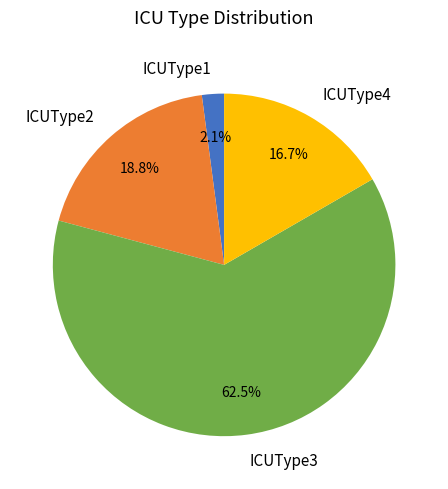

Do ICUType3 and ICUType1 together represent more than half of the pie?

Yes